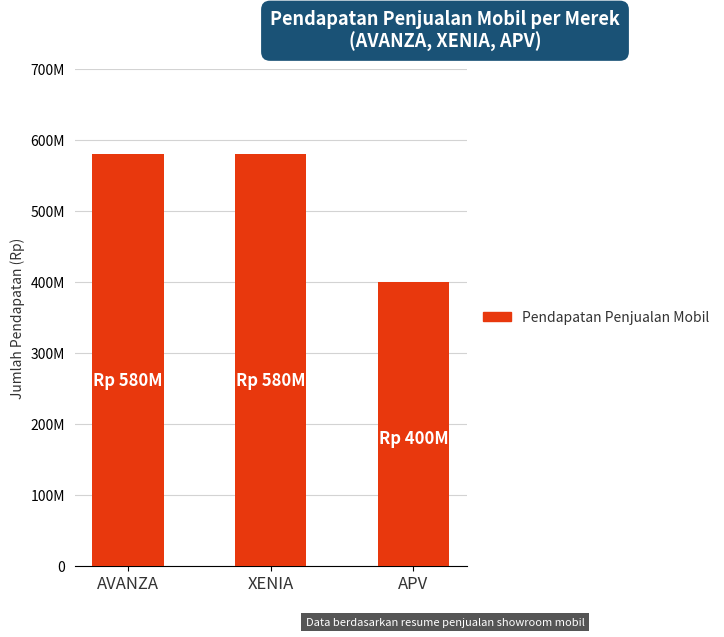

Rank the categories by value from lowest to highest.

APV, AVANZA, XENIA